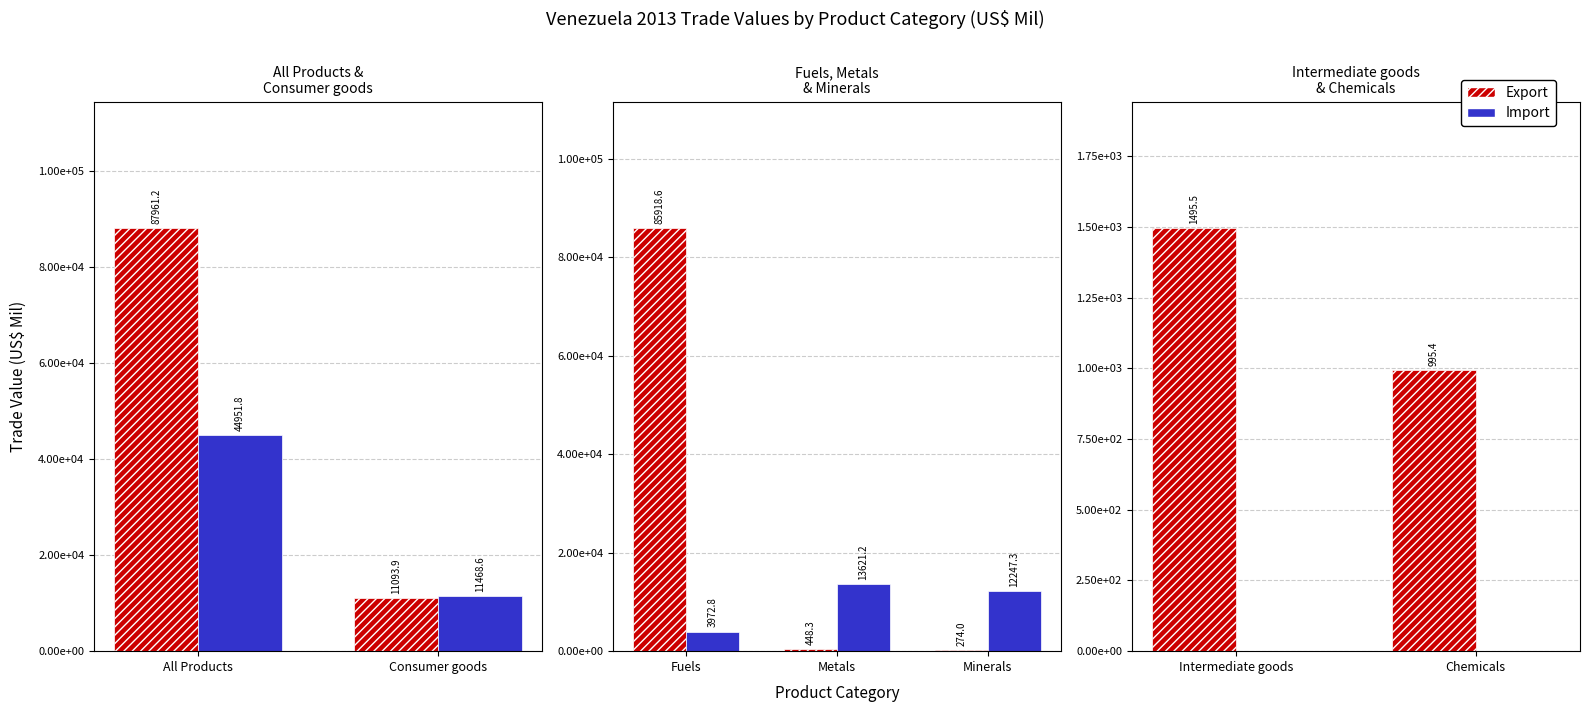

What is the label of the 1st bar from the left?

Intermediate goods